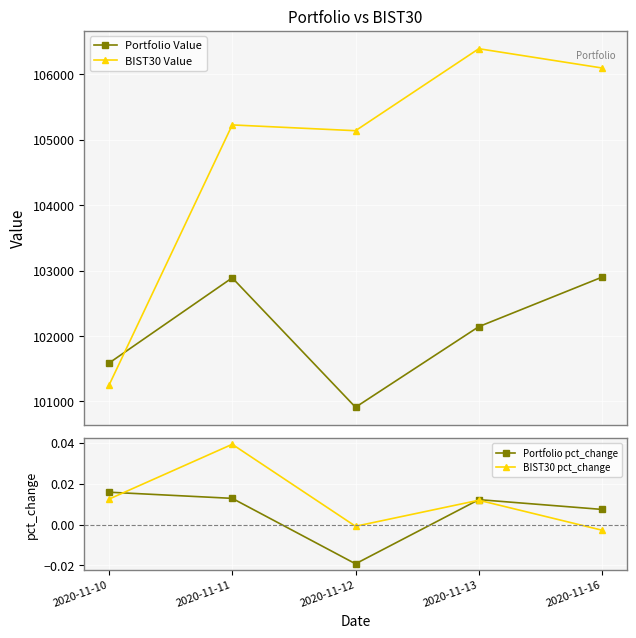

At how many categories does at least one series exceed 26123?

5